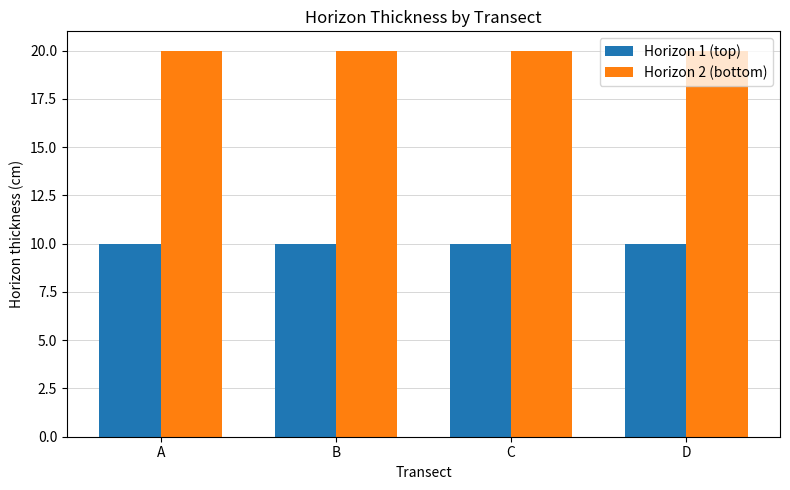

Is the value of Horizon 1 (top) at A greater than the value of Horizon 2 (bottom) at D?

No